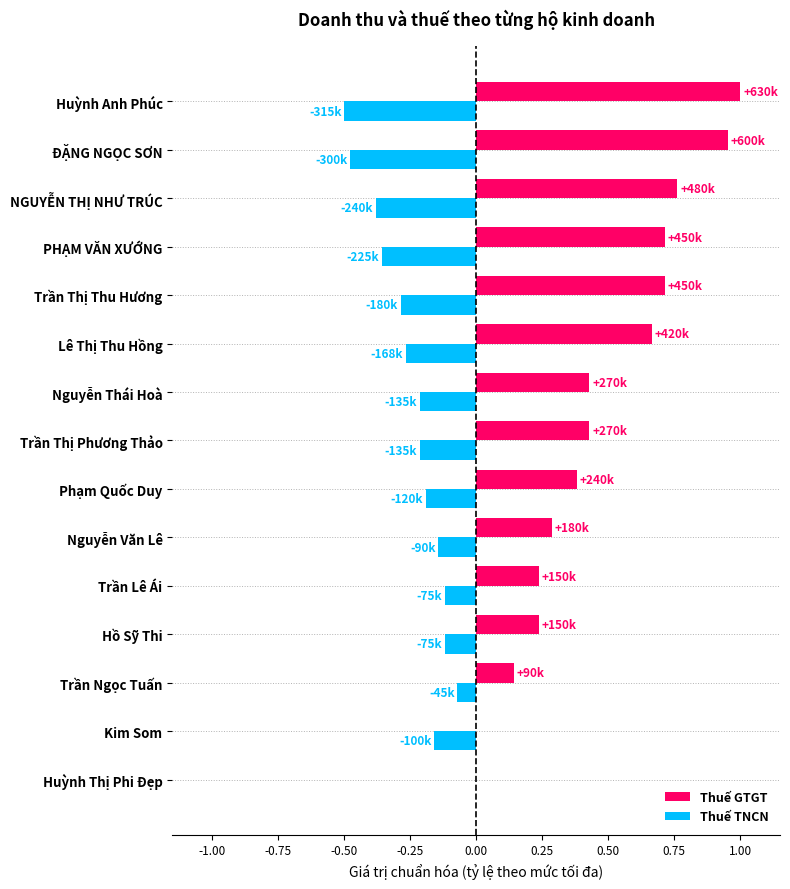

Which series changed the most between Kim Som and Trần Ngọc Tuấn?

Thuế GTGT